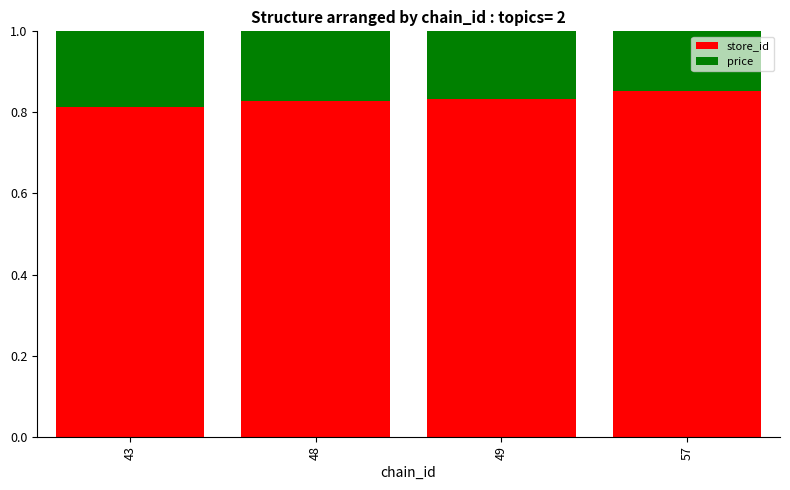

What is the sum of the store_id values at 43 and 49?

1.6